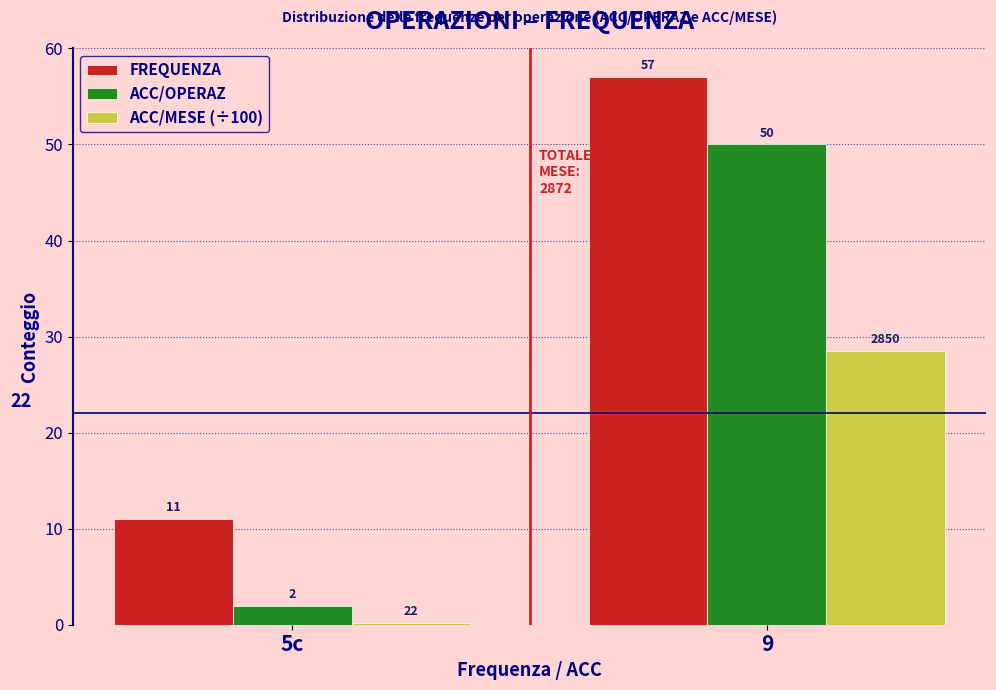

Which series has the largest range (max minus min)?

ACC/OPERAZ